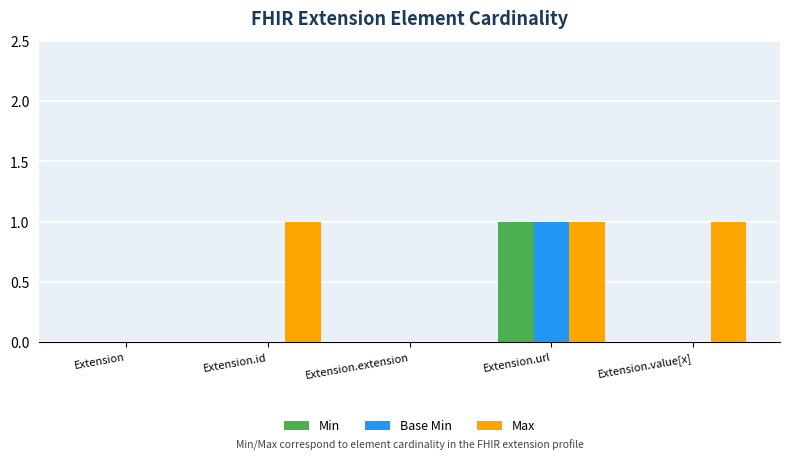

At which category is the sum across all series the highest?

Extension.url